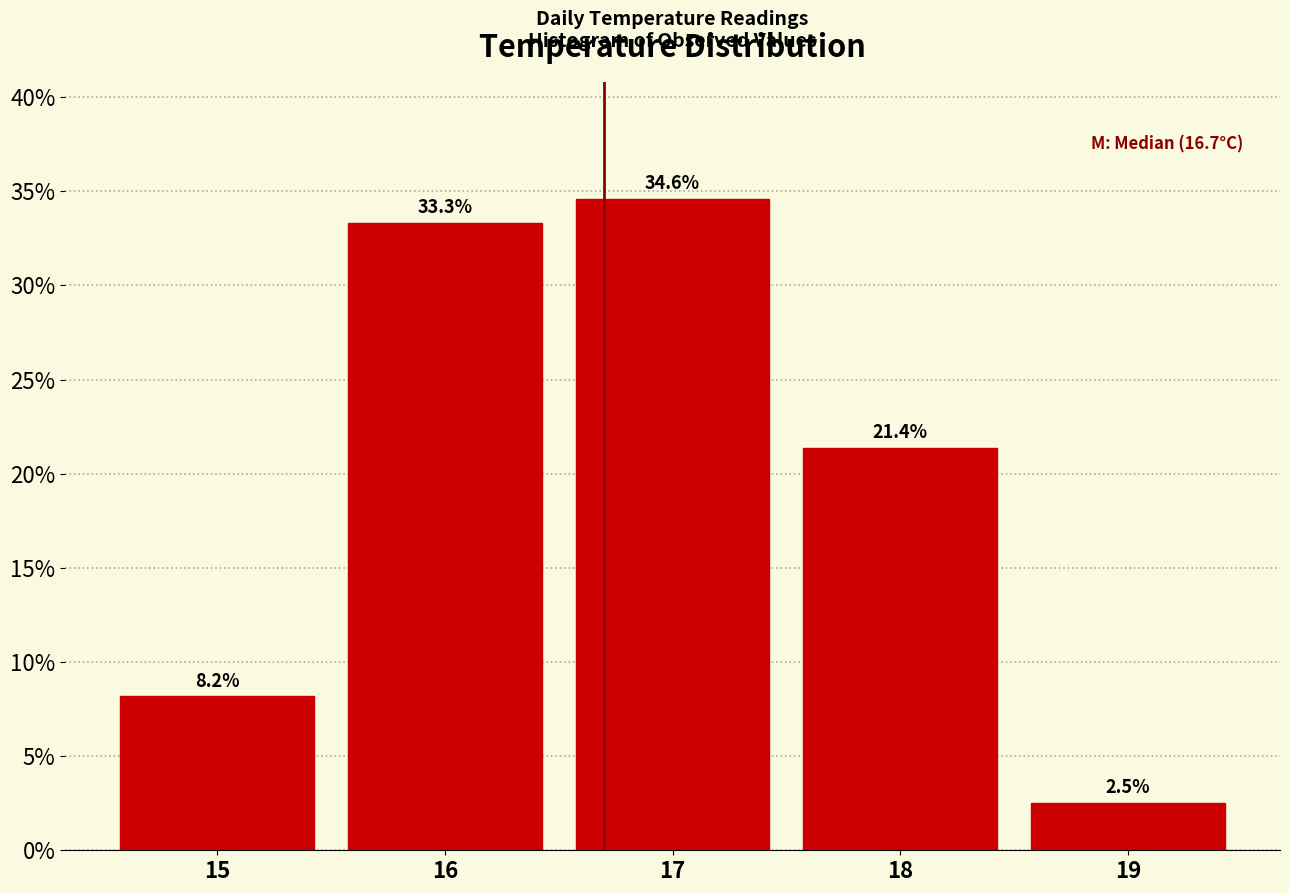

Reading left to right, transcribe this chart: for each bar, give the range it covers on the x-axis and its height.

14.5 to 15.5: 8.2
15.5 to 16.5: 33.3
16.5 to 17.5: 34.6
17.5 to 18.5: 21.4
18.5 to 19.5: 2.5